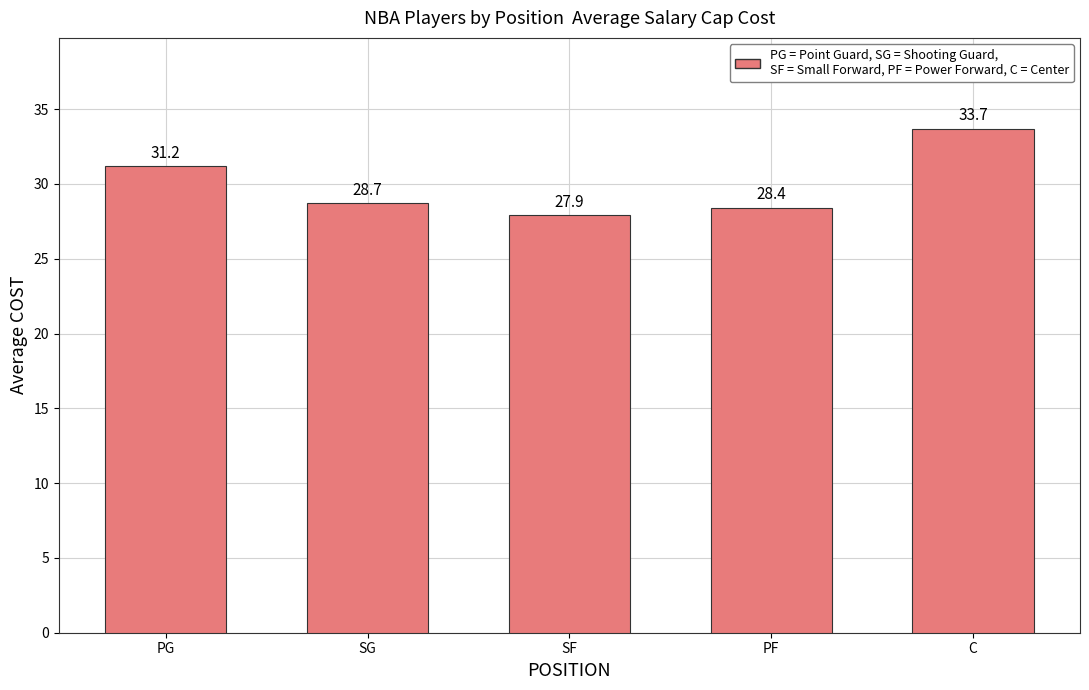

Reading left to right, list all the values displayed in this chart.

31.2	28.7	27.9	28.4	33.7